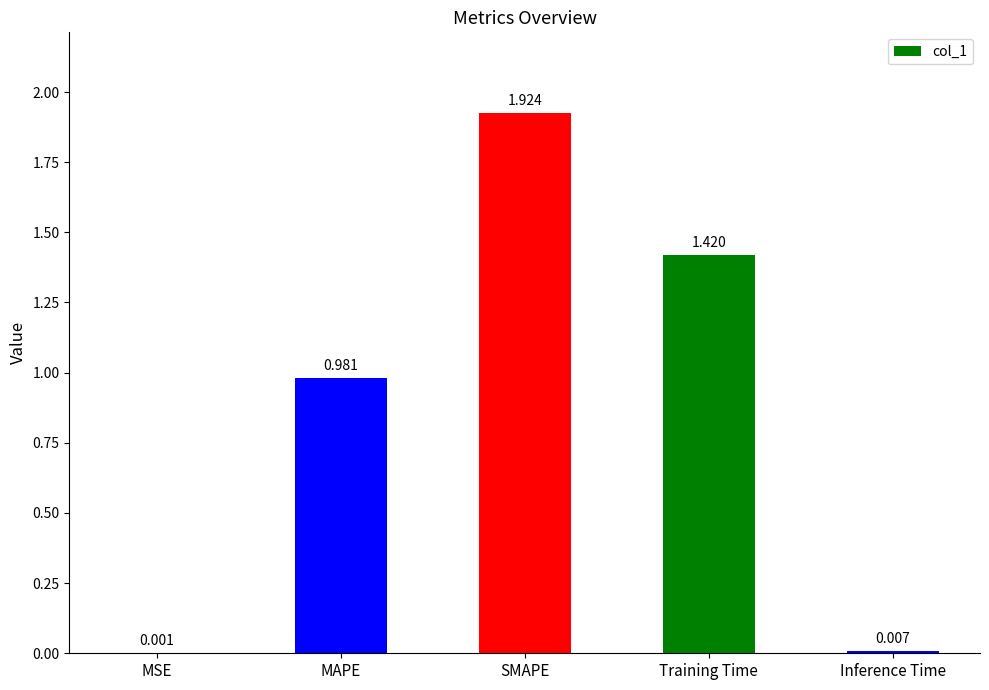

At which label is the value closest to 0?

MSE